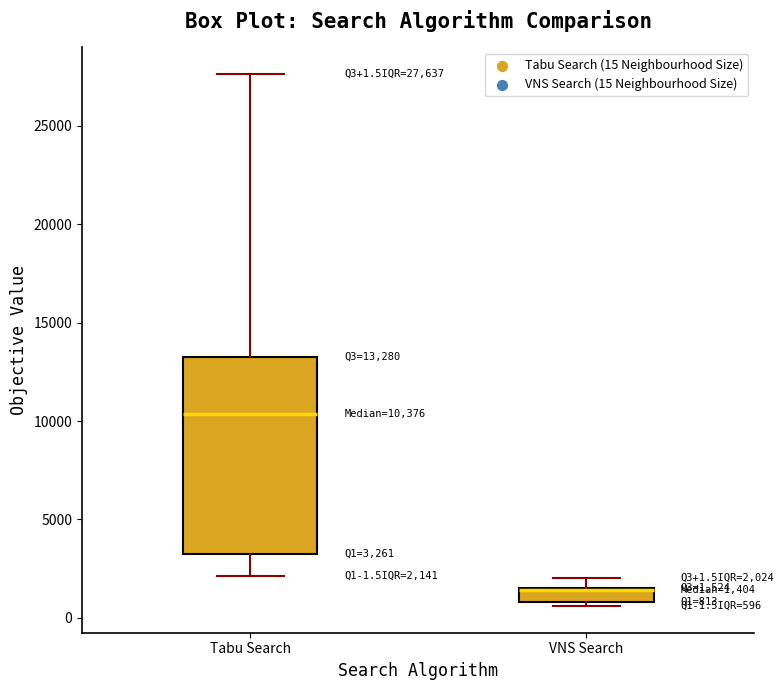

Which box is the tallest, from its lower edge to its upper edge?

Tabu Search